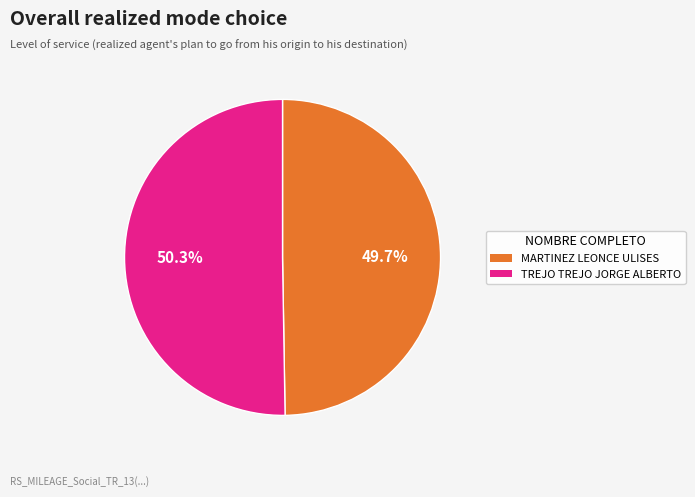

True or false: MARTINEZ LEONCE ULISES accounts for 55% of the total.

False